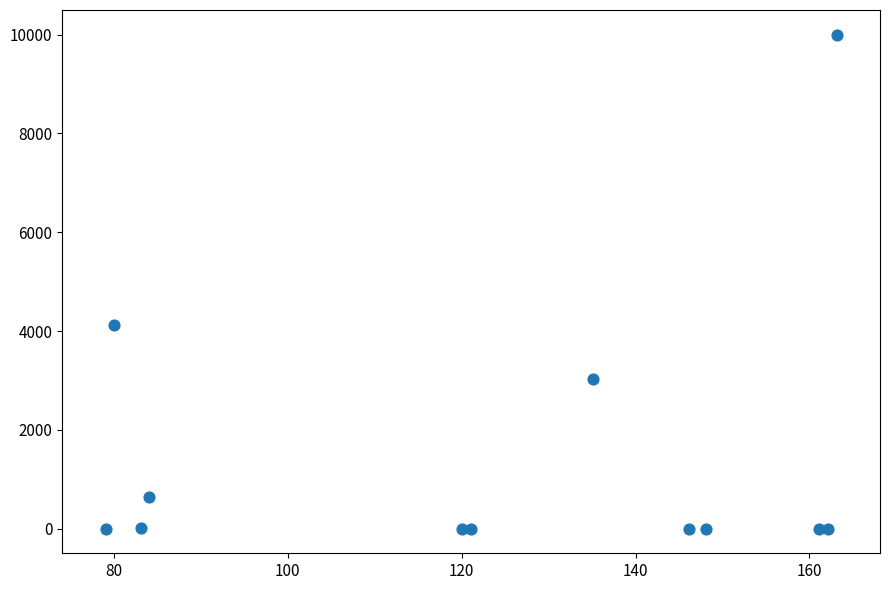

What Y value in the scatter plot is closest to 5000?

4114.3